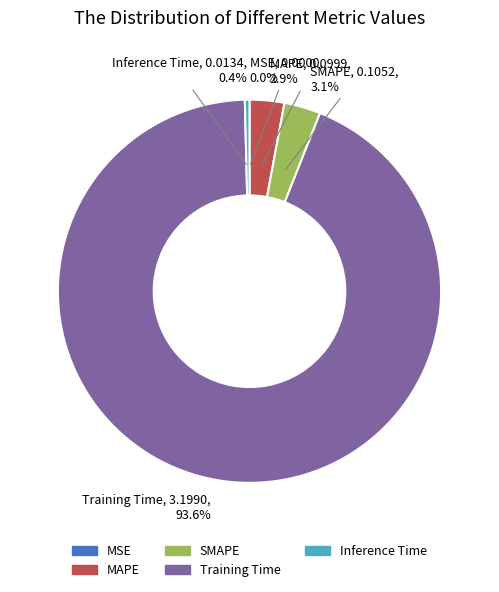

What portion of the pie excludes Training Time?

6.4%